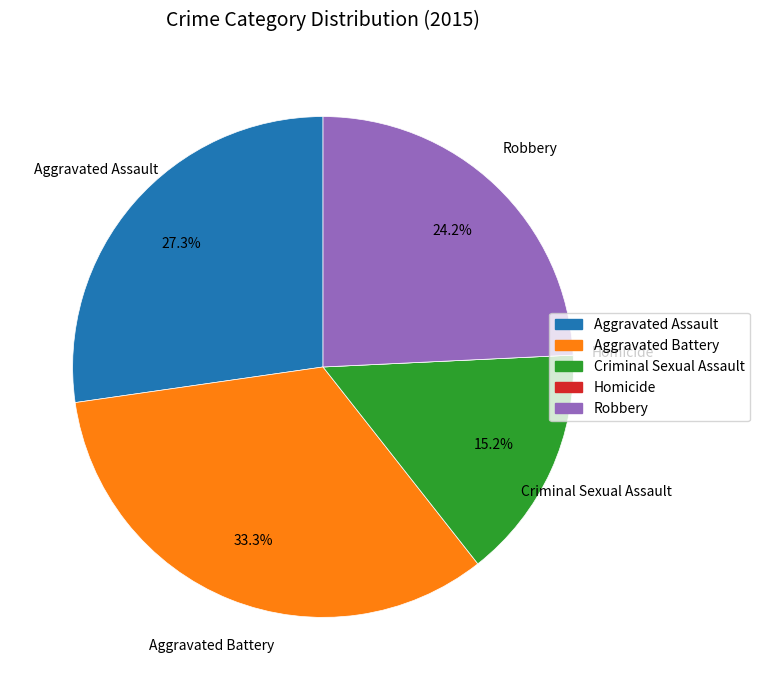

Which slice is the largest?

Aggravated Battery